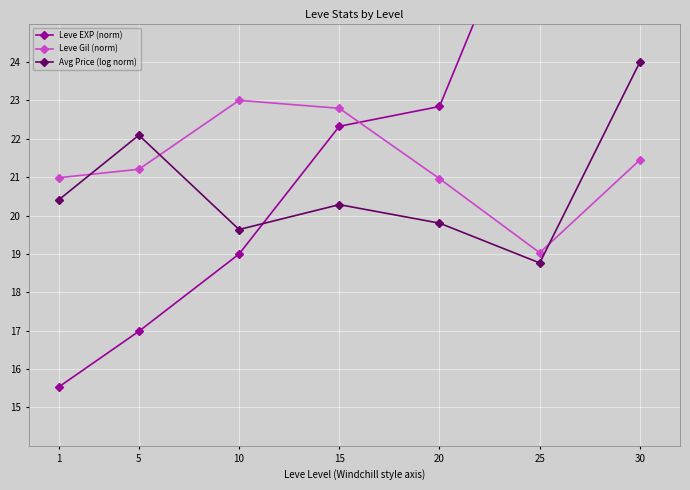

Reading right to left, what are all the values shown in this chart?

Leve EXP (norm): 30=38.0	25=29.2	20=22.8	15=22.3	10=19.0	5=17.0	1=15.5
Leve Gil (norm): 30=21.4	25=19.0	20=21.0	15=22.8	10=23.0	5=21.2	1=21.0
Avg Price (log norm): 30=24.0	25=18.8	20=19.8	15=20.3	10=19.6	5=22.1	1=20.4